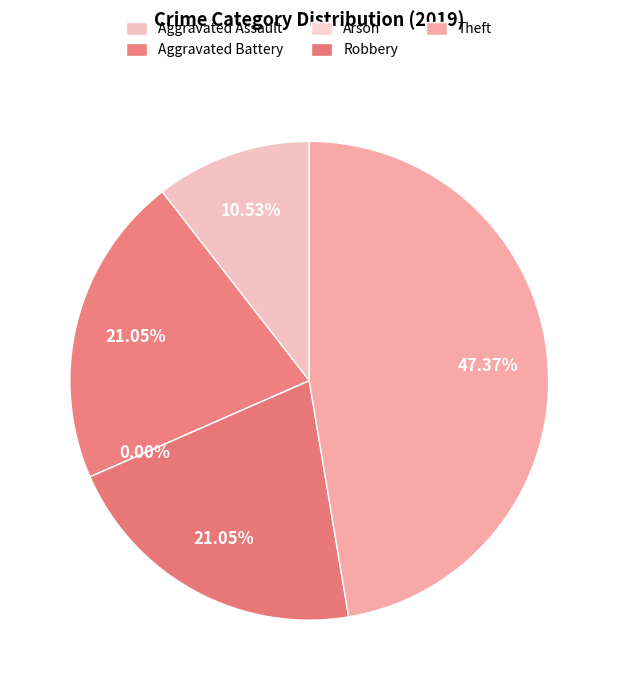

What percentage is the Aggravated Battery slice, to the nearest percent?

21%